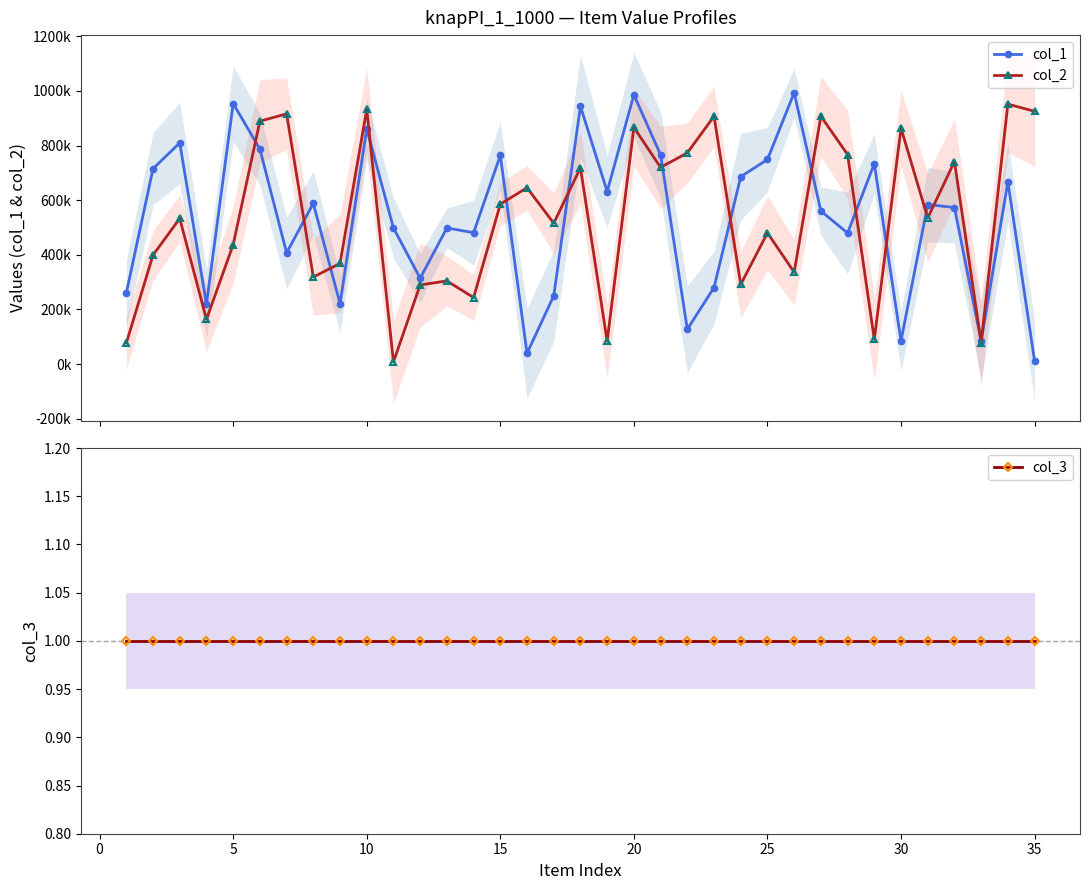

Reading right to left, what are all the values shown in this chart?

col_1: 11383	667290	83428	573149	584090	85146	733559	479690	560292	993317	748897	685924	280090	127601	766009	985505	631698	943663	249701	39527	763895	481122	498234	314323	498298	861181	221211	588296	407143	786999	953677	219155	809747	715192	260415
col_2: 925221	951554	79043	741187	534868	863424	90401	767104	907063	336366	480379	291557	906970	772942	720016	866231	83687	718819	515557	645659	585460	243666	304500	289690	7927	932526	368499	318704	916077	889024	437074	163823	532924	399155	76860
col_3: 1	1	1	1	1	1	1	1	1	1	1	1	1	1	1	1	1	1	1	1	1	1	1	1	1	1	1	1	1	1	1	1	1	1	1